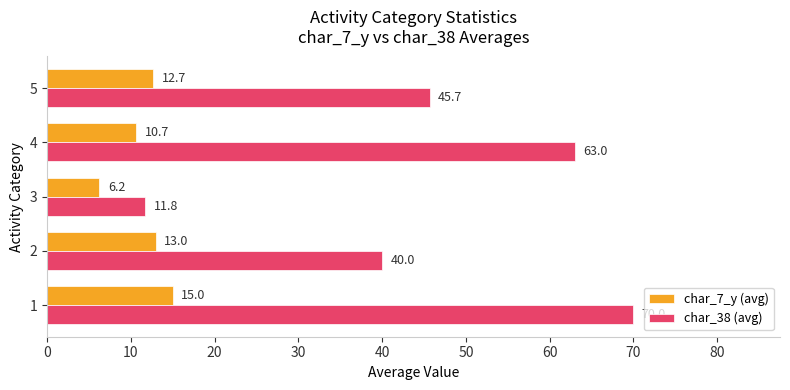

List the labels in order of char_7_y (avg) value, largest first.

1, 2, 5, 4, 3